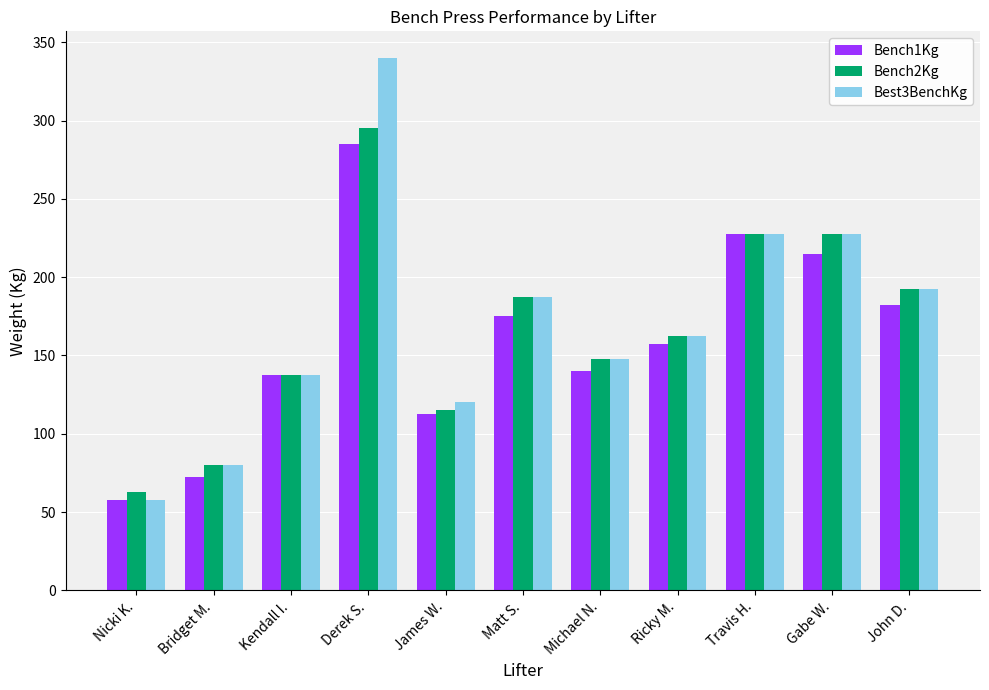

At which category is the sum across all series the highest?

Derek S.